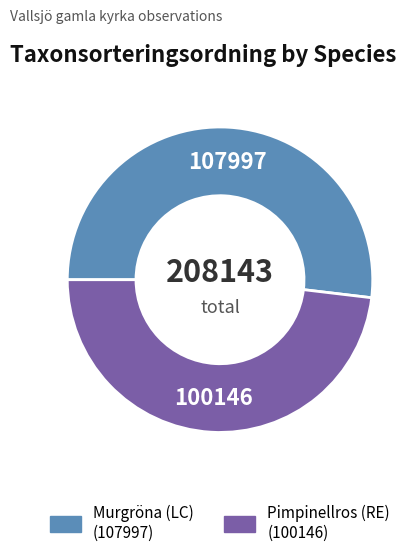

Does Murgröna (LC) account for over 50% of the chart?

Yes